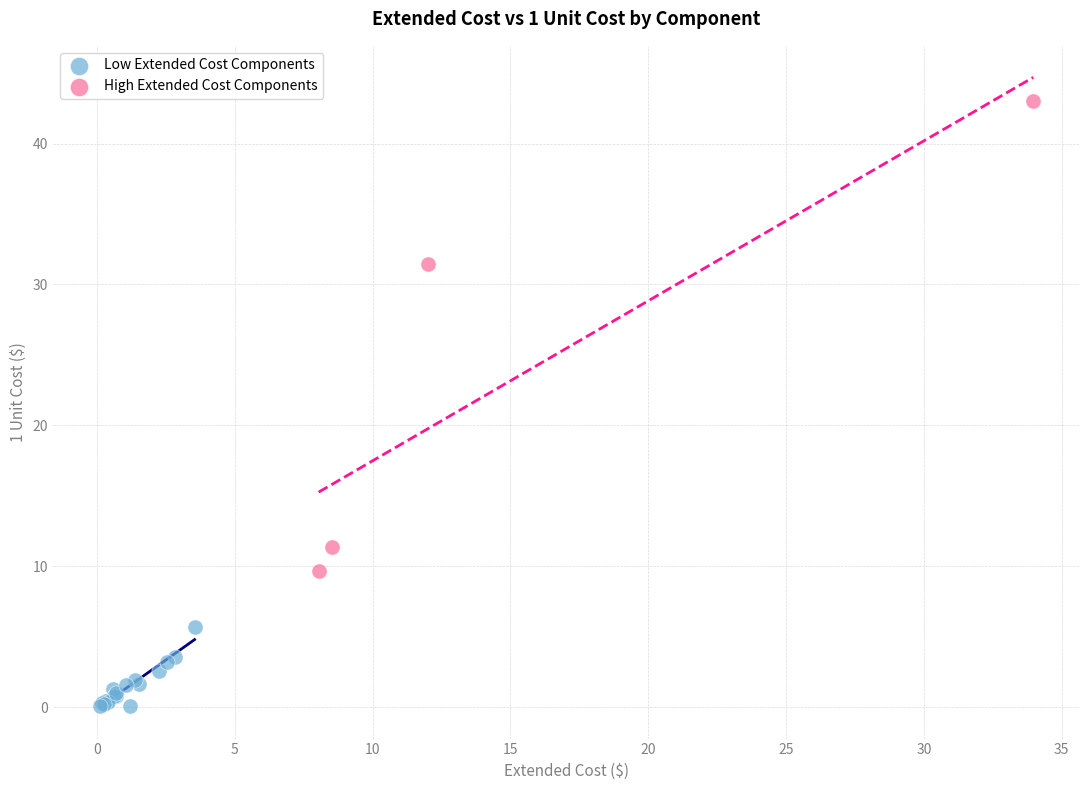

What are all the series names shown in the legend?

Low Extended Cost Components, High Extended Cost Components